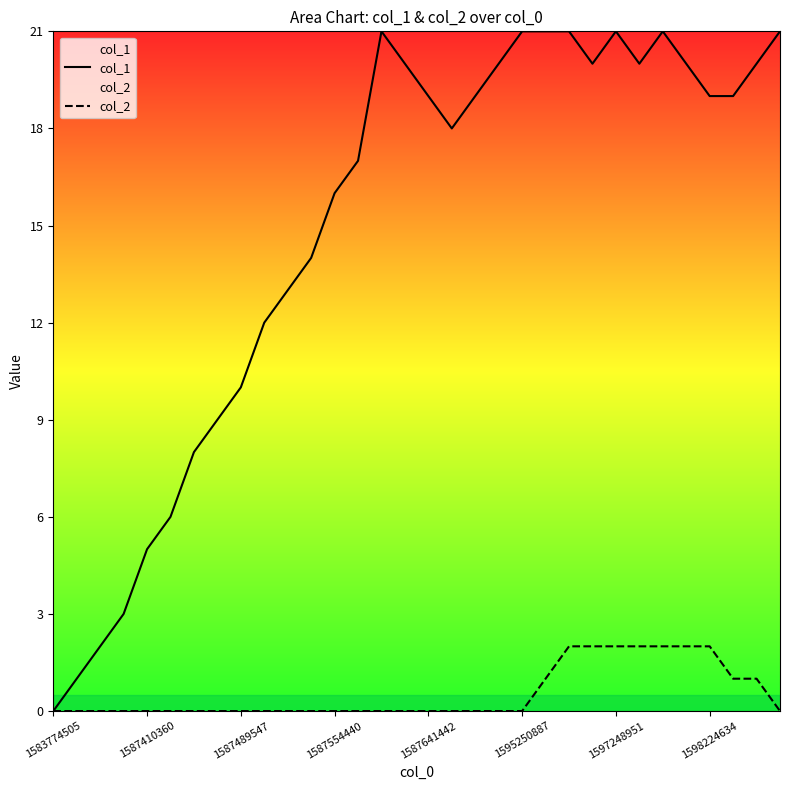

Is it true that col_1 equals 20 at 19?

True